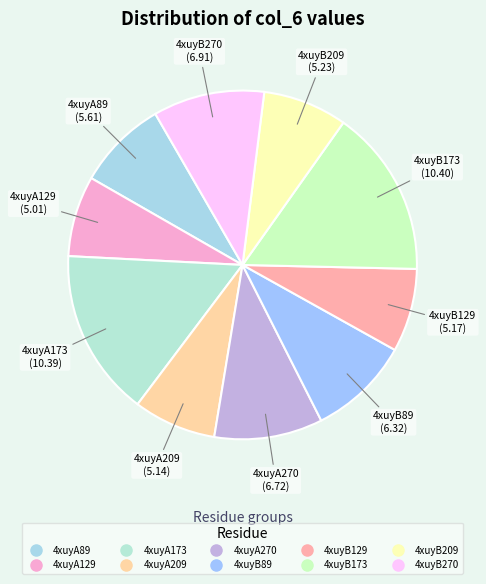

True or false: 4xuyA89 accounts for 8% of the total.

True